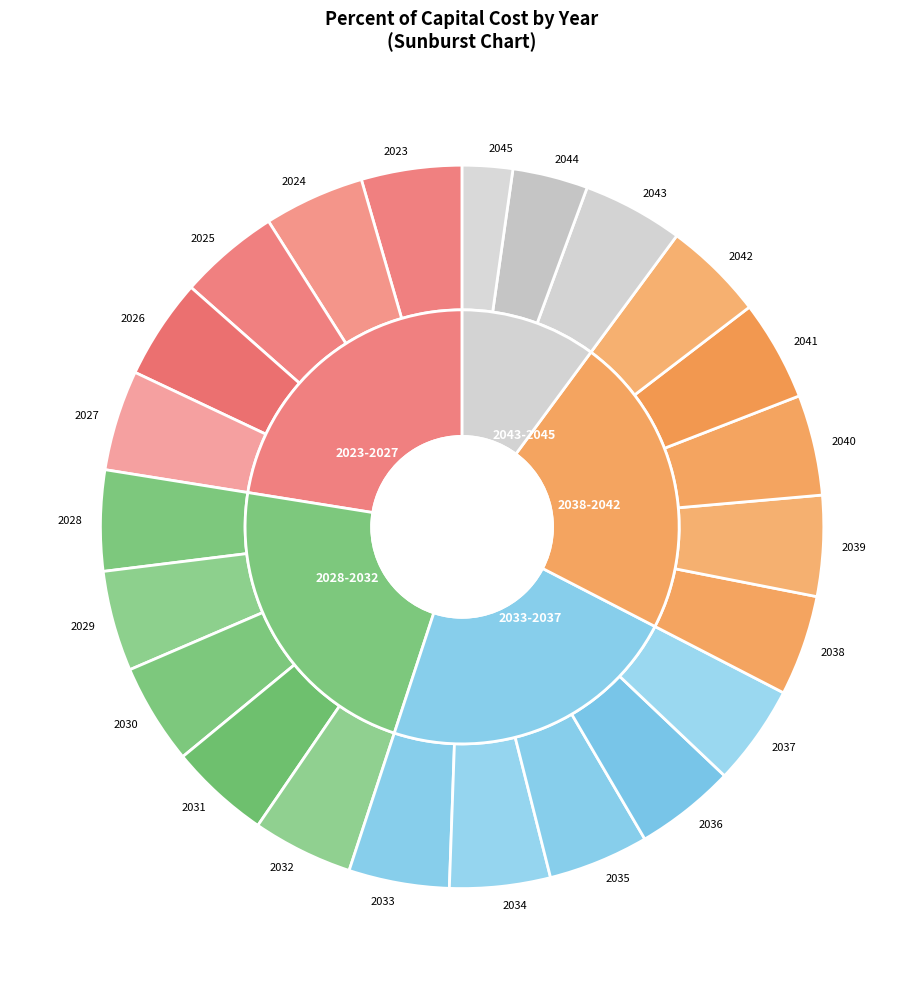

Does 2025 represent more than half of the total?

No